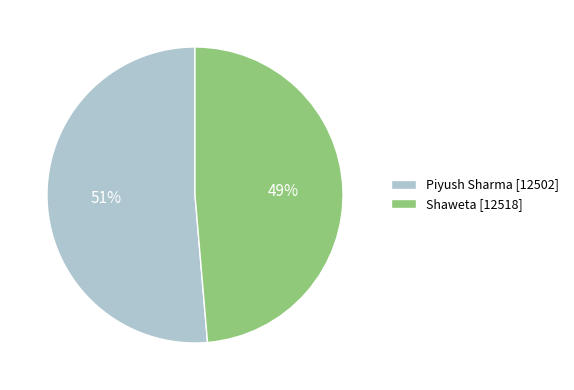

Count the number of slices in the pie.

2